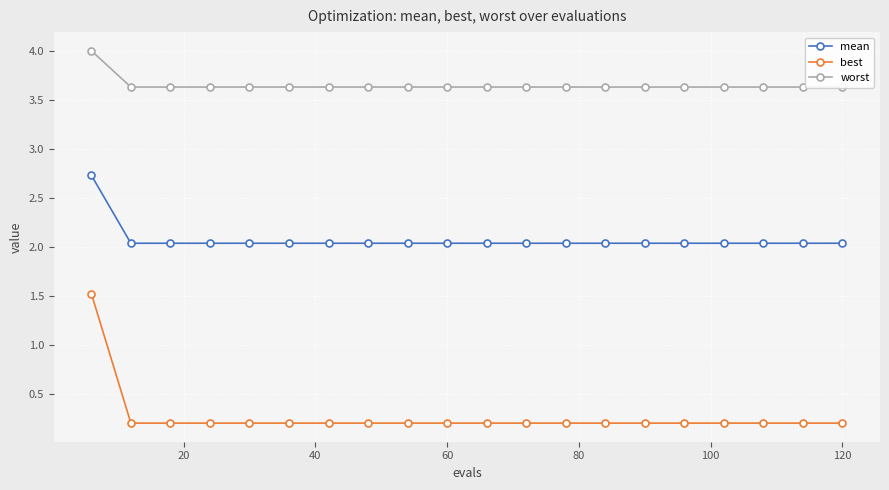

Is this an area chart (filled region under the line)?

No